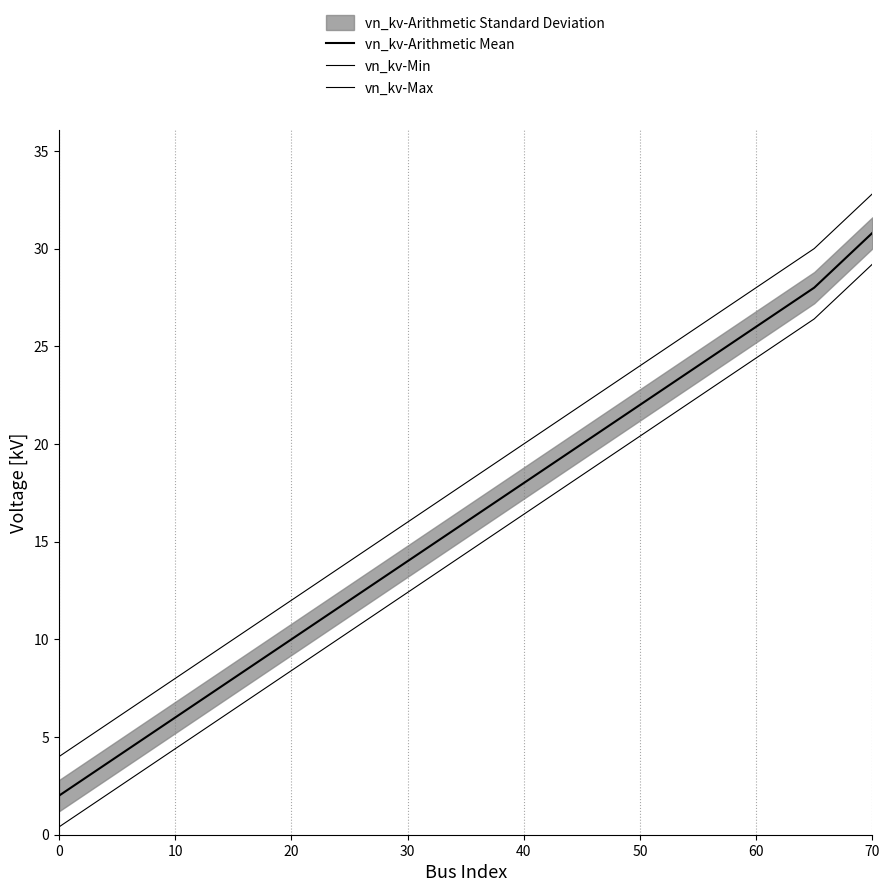

True or false: vn_kv-Min has more than 2 points higher than both neighbors.

False